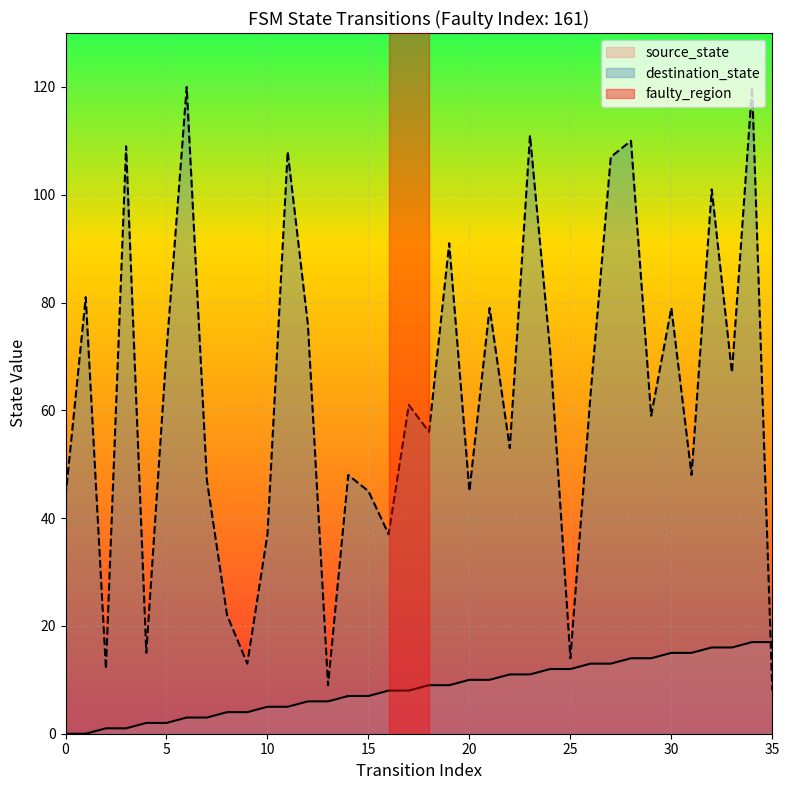

How many lines are shown in the chart?

2